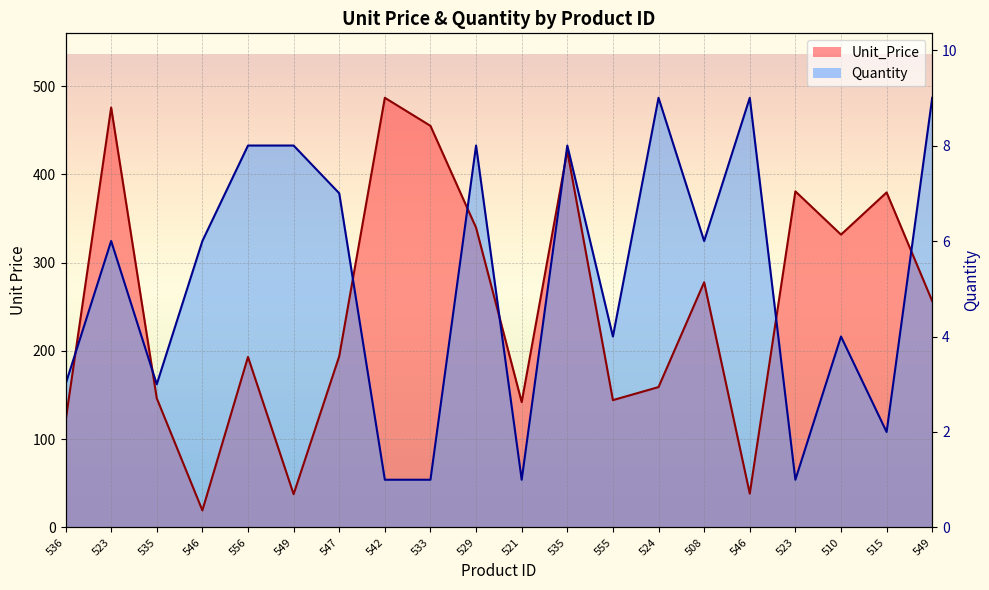

What are all the series names shown in the legend?

Unit_Price, Quantity